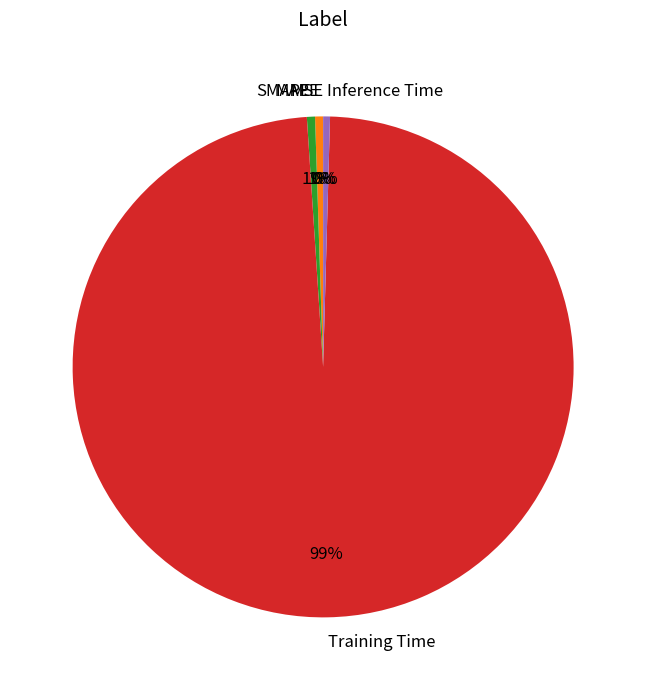

Which slice represents more than half of the pie?

Training Time